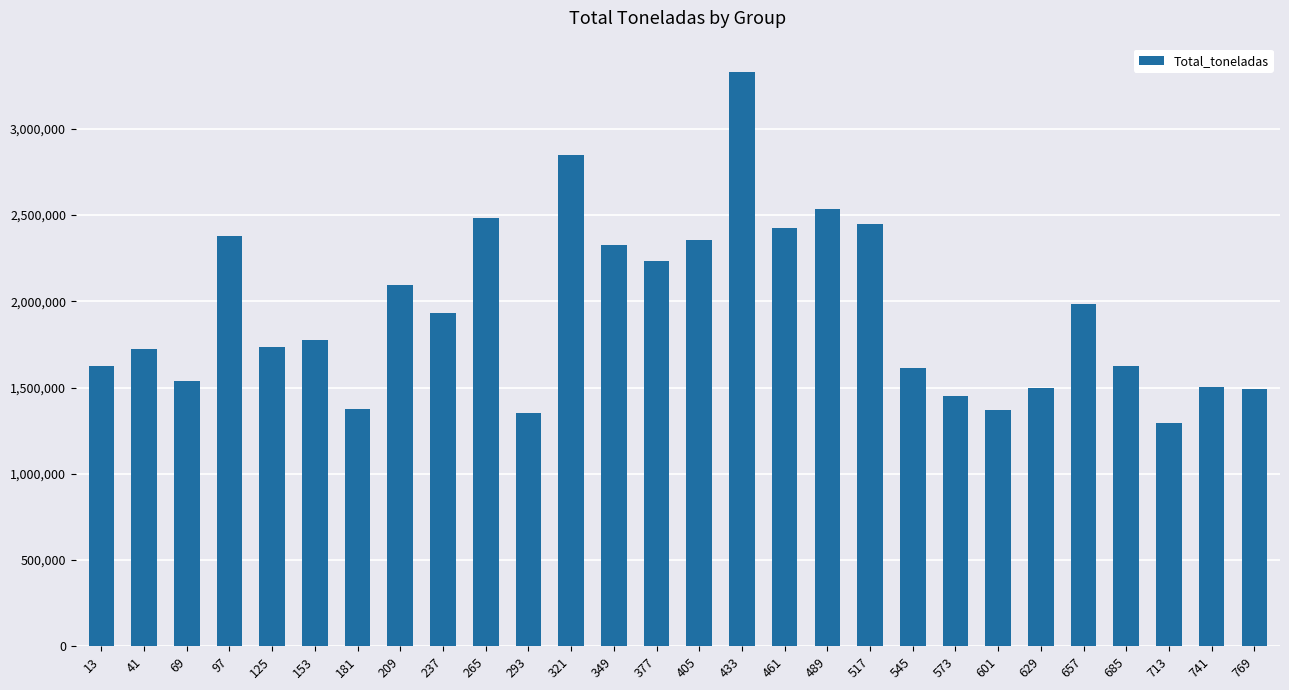

Which category has the lowest value across all series?

713